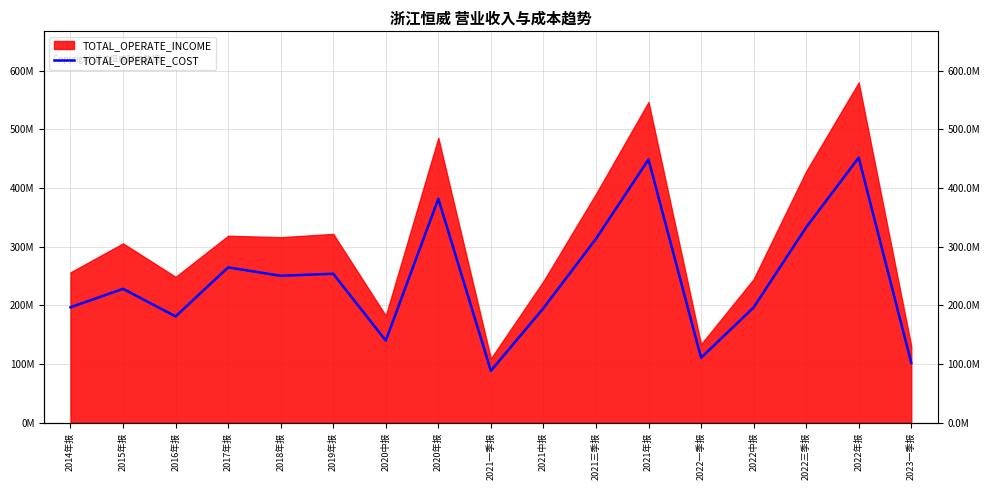

What is the label of the 3rd point from the right?

2022三季报